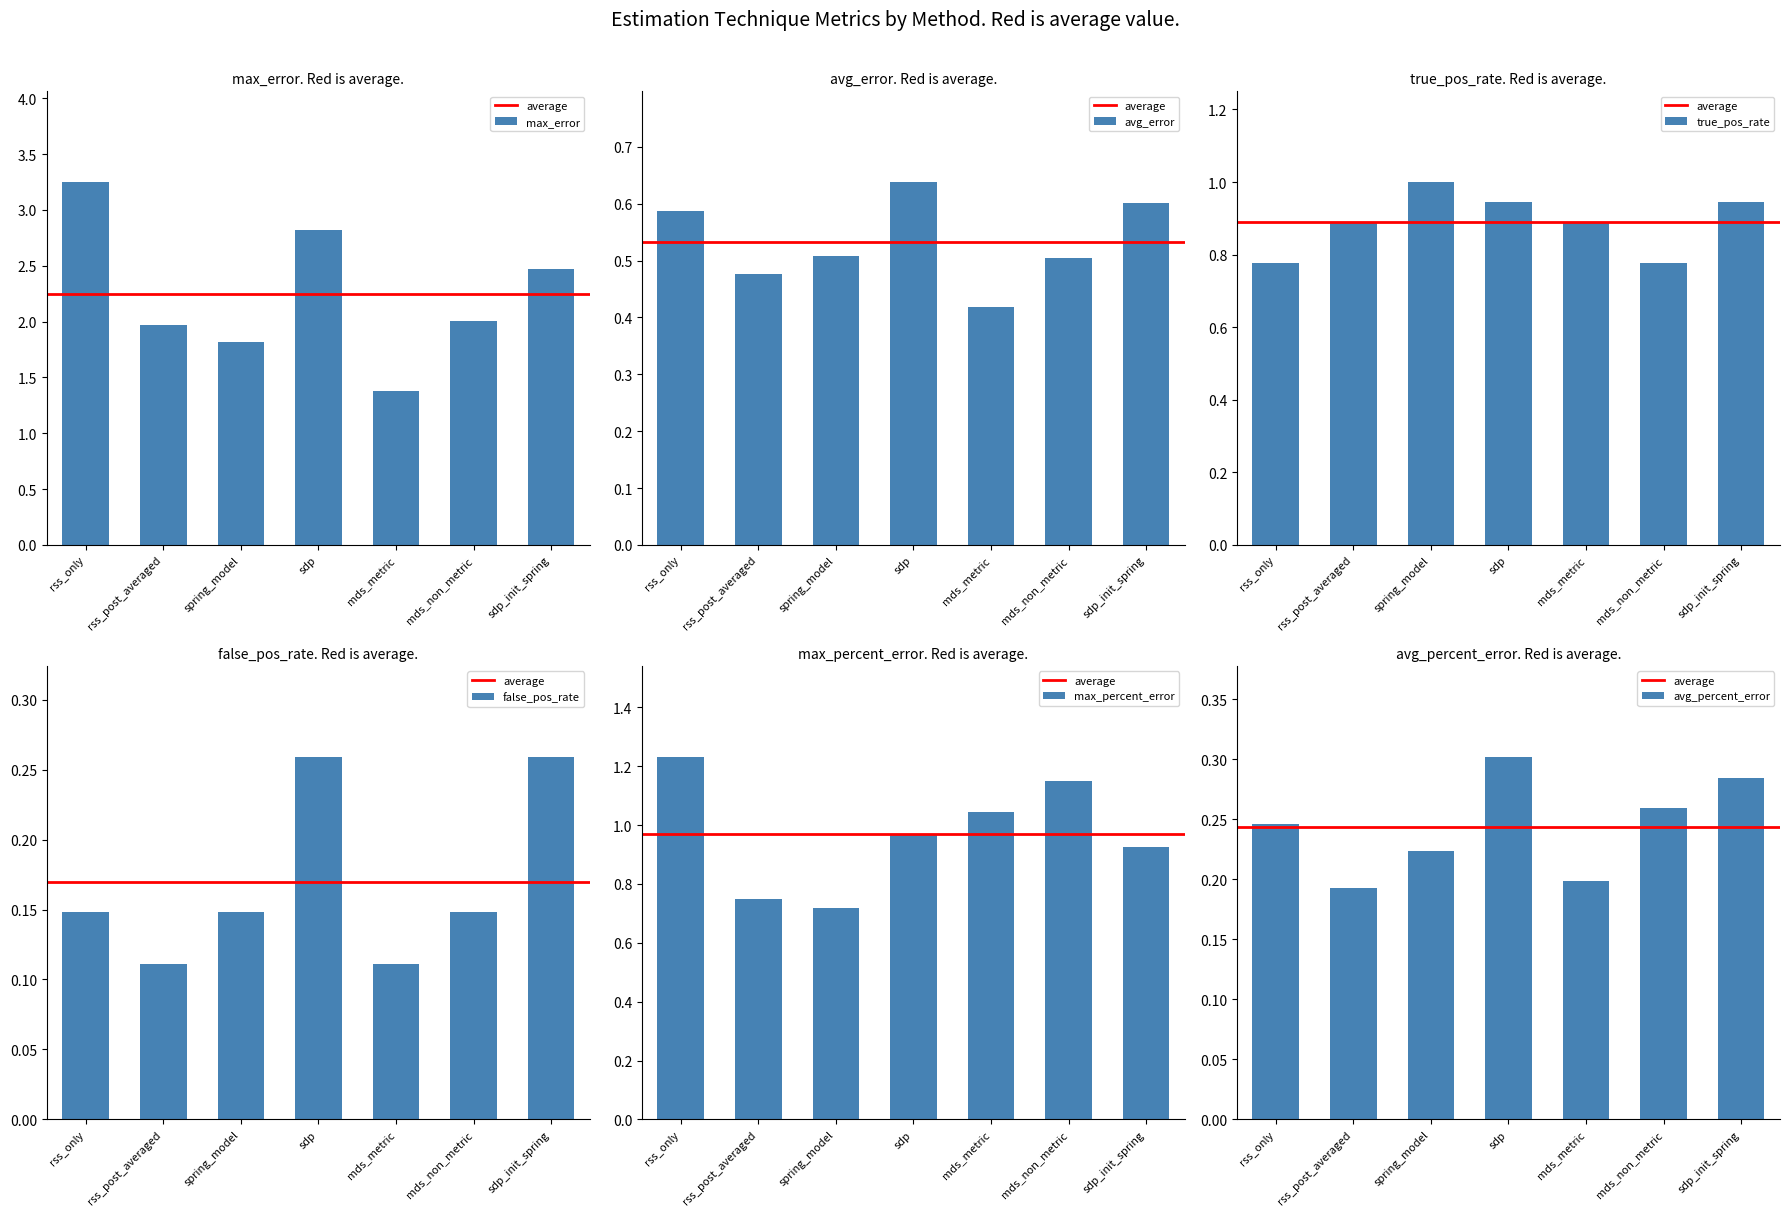

What are all the series names shown in the legend?

max_error, avg_error, true_pos_rate, false_pos_rate, max_percent_error, avg_percent_error